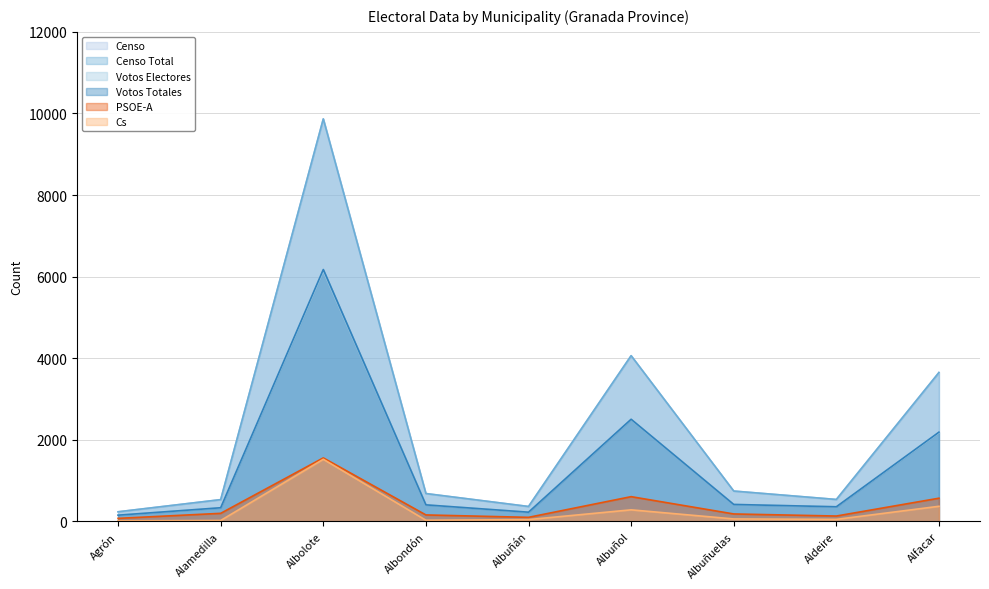

List the series in order of their peak value, lowest first.

Cs, PSOE-A, Votos Electores, Votos Totales, Censo, Censo Total